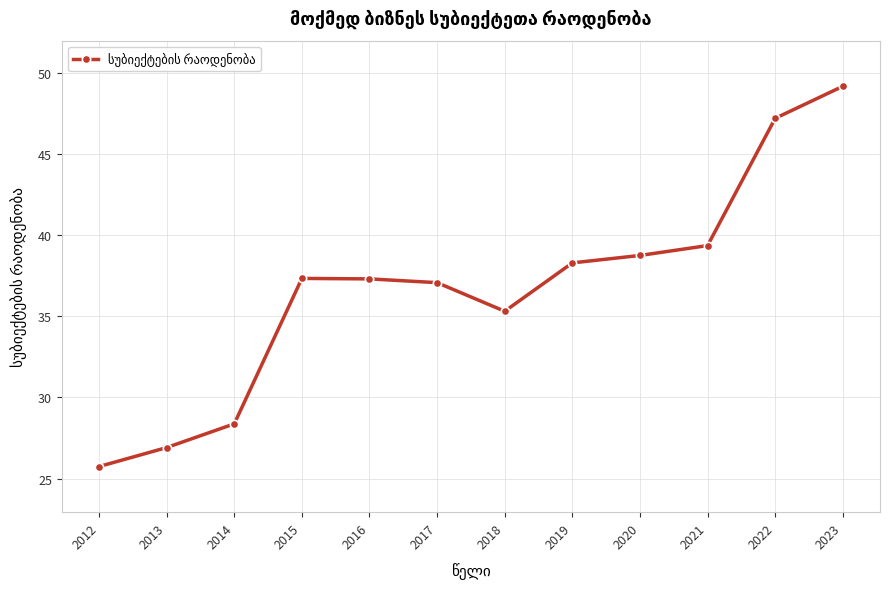

Which has a higher value, 2014 or 2023?

2023